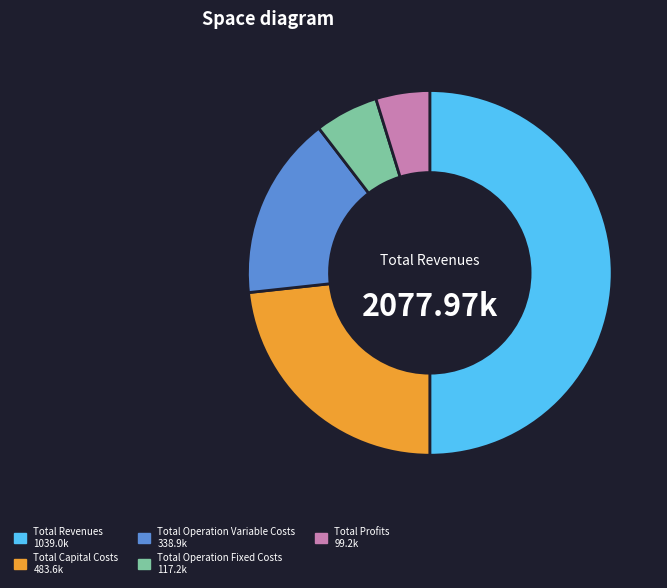

Count the number of slices in the pie.

5